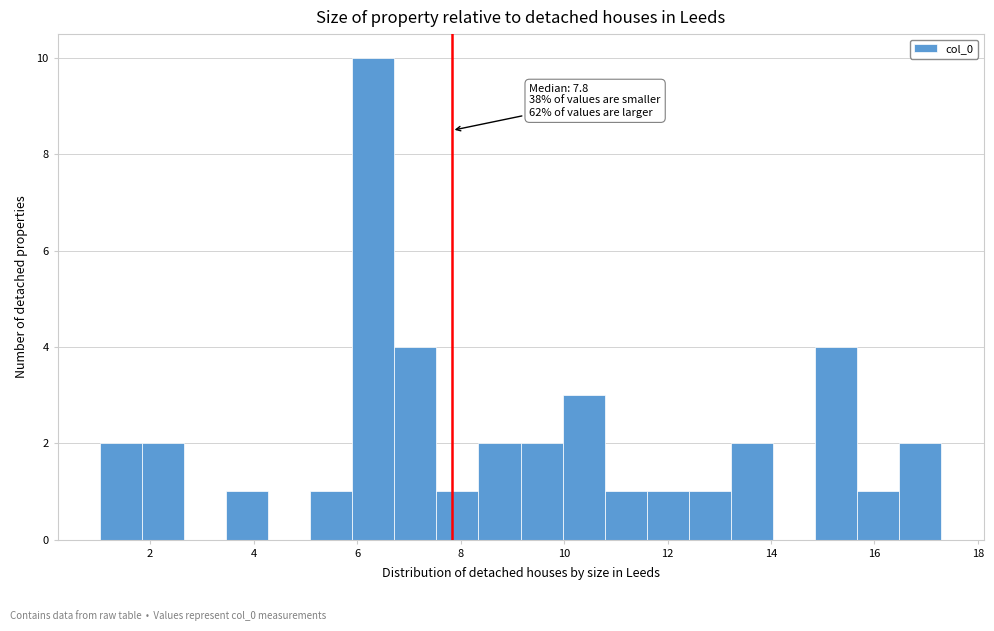

Over which range of the x-axis is the bar tallest?

6.0 to 6.8